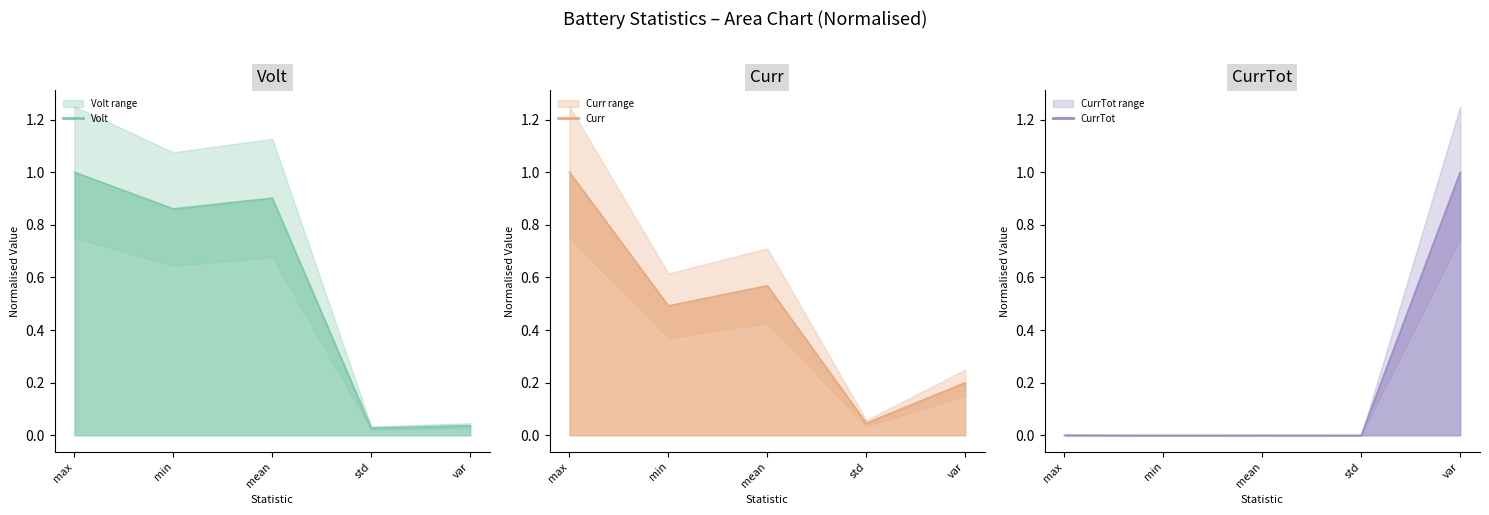

Where do Curr and Volt first cross each other?

mean and std